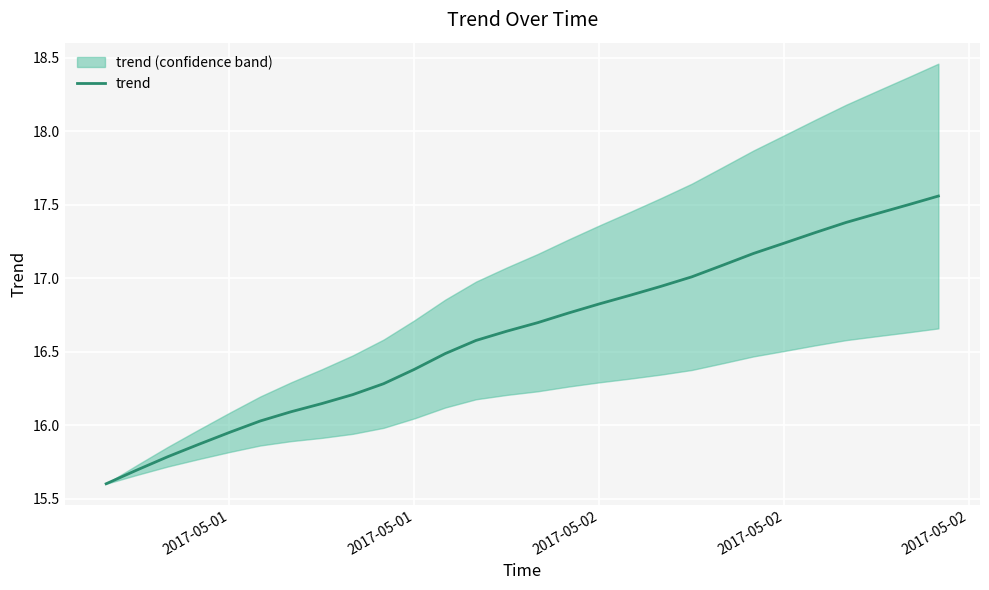

What value does the data have at 2017-05-01?

16.4